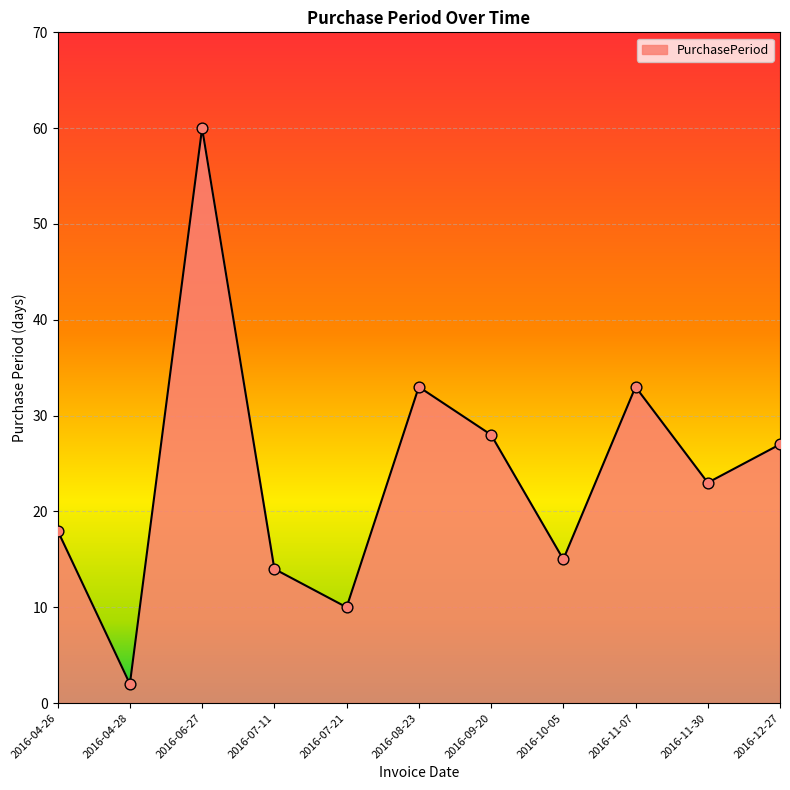

What is the ratio of the value at 2016-04-28 to the value at 2016-07-11?

0.1